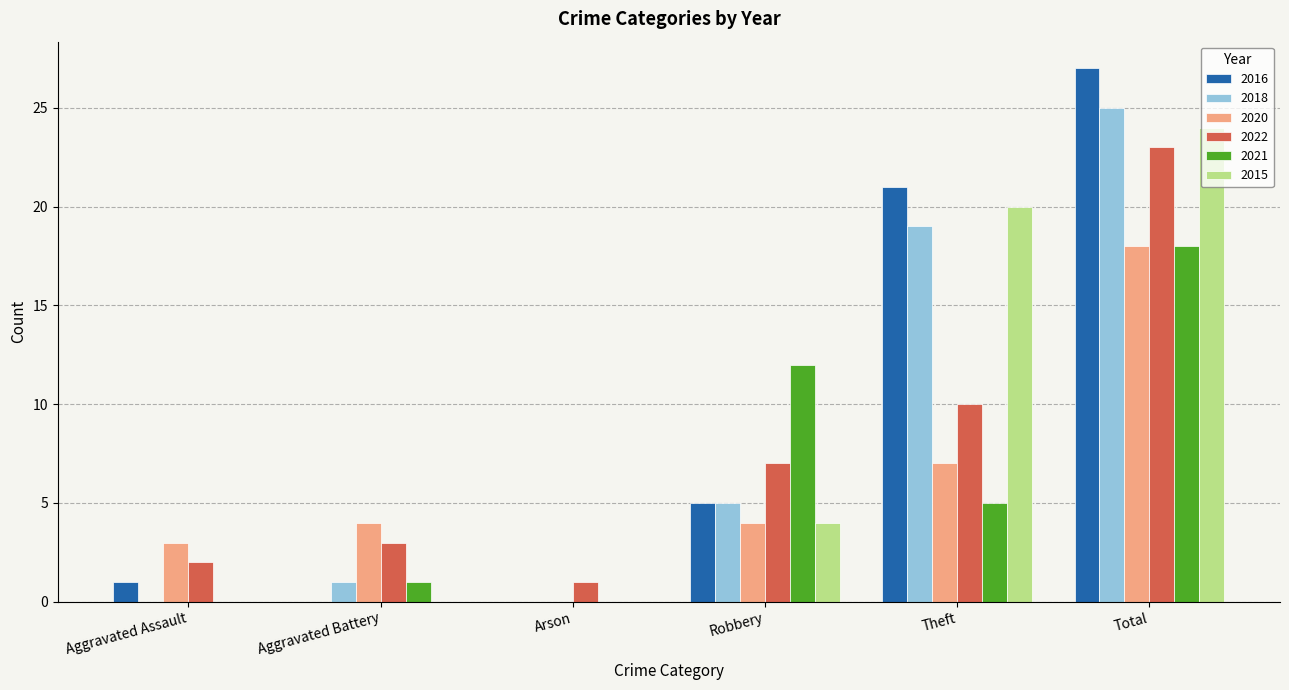

At which category is the sum across all series the highest?

Total